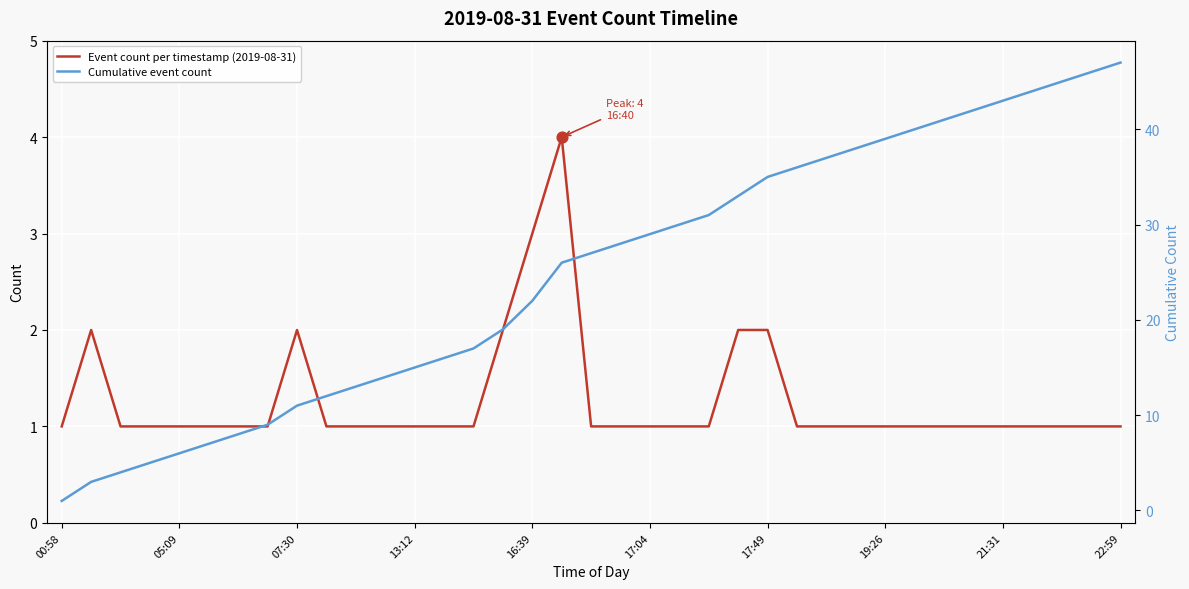

What are all the series names shown in the legend?

Event count per timestamp (2019-08-31), Cumulative event count